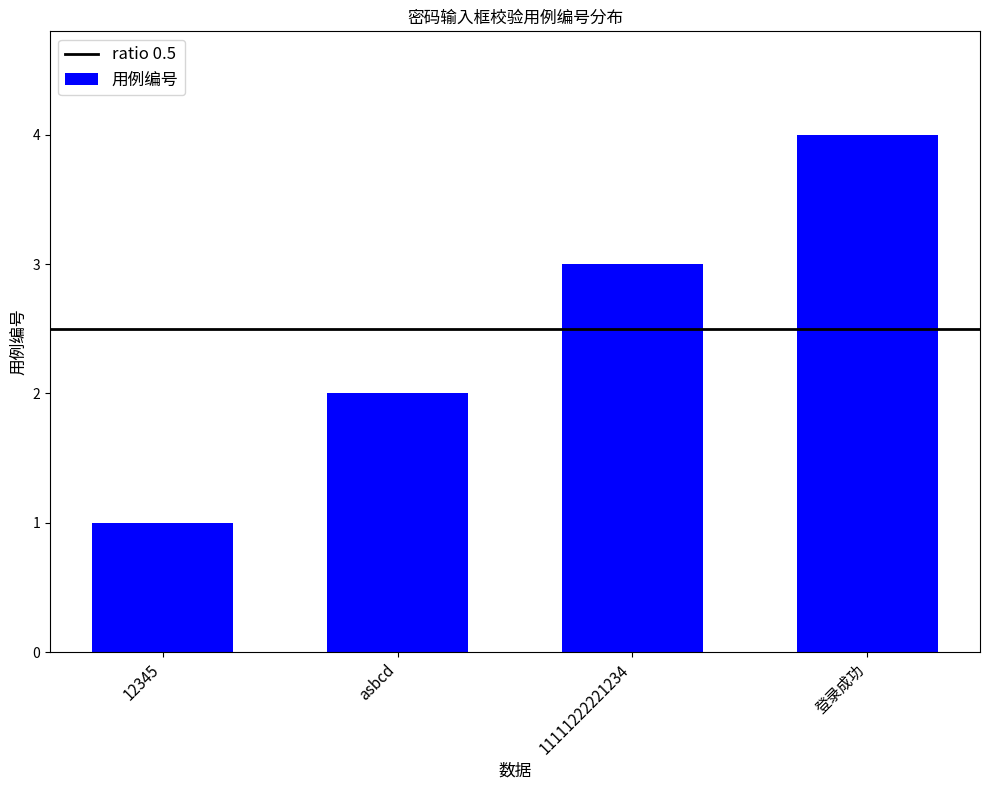

What is the change in value from 12345 to asbcd?

+1